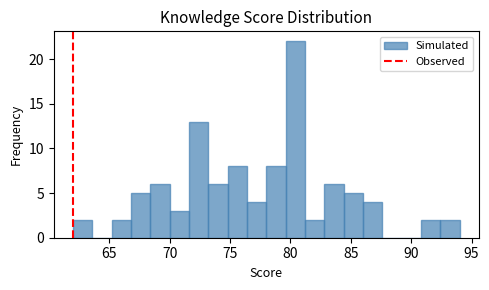

Read against the x-axis, roughly where is the centre of the tallest bar?

80.5